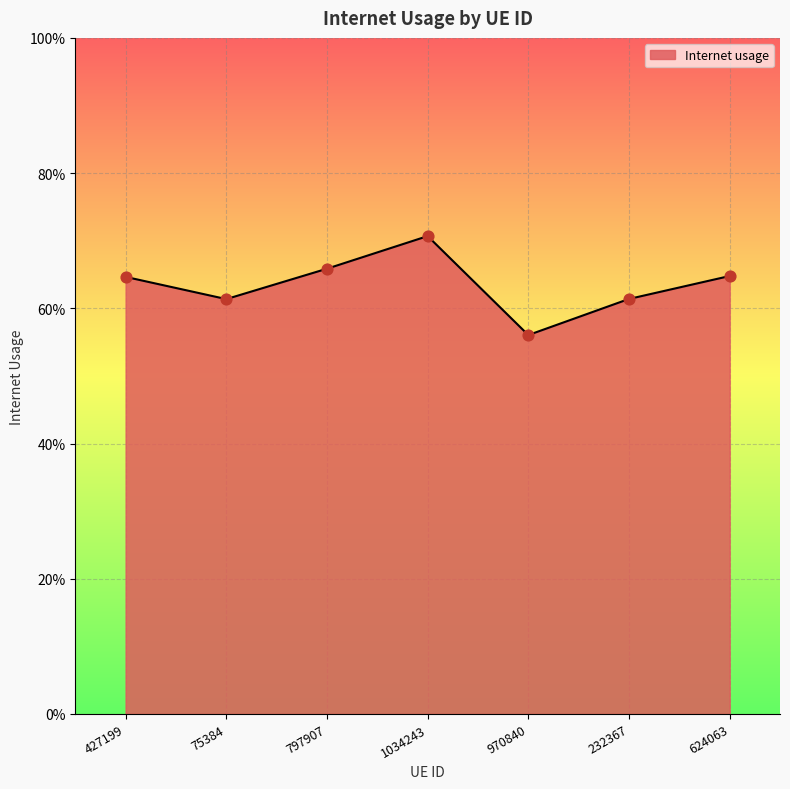

Which has a higher value, 232367 or 624063?

624063